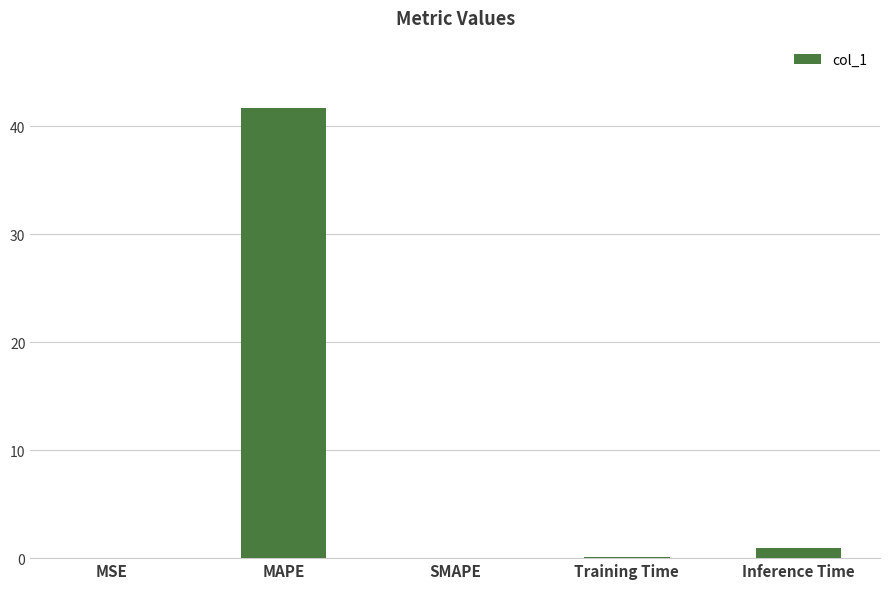

The chart shows a value of 1.0 at Inference Time. True or false?

True